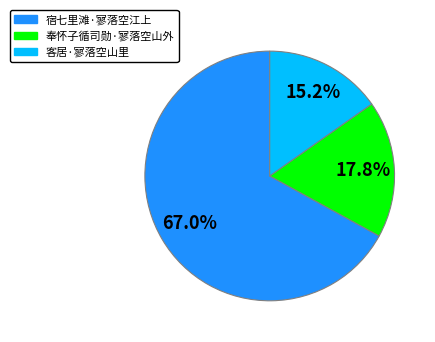

How much of the chart is everything except 客居·寥落空山里?

84.8%